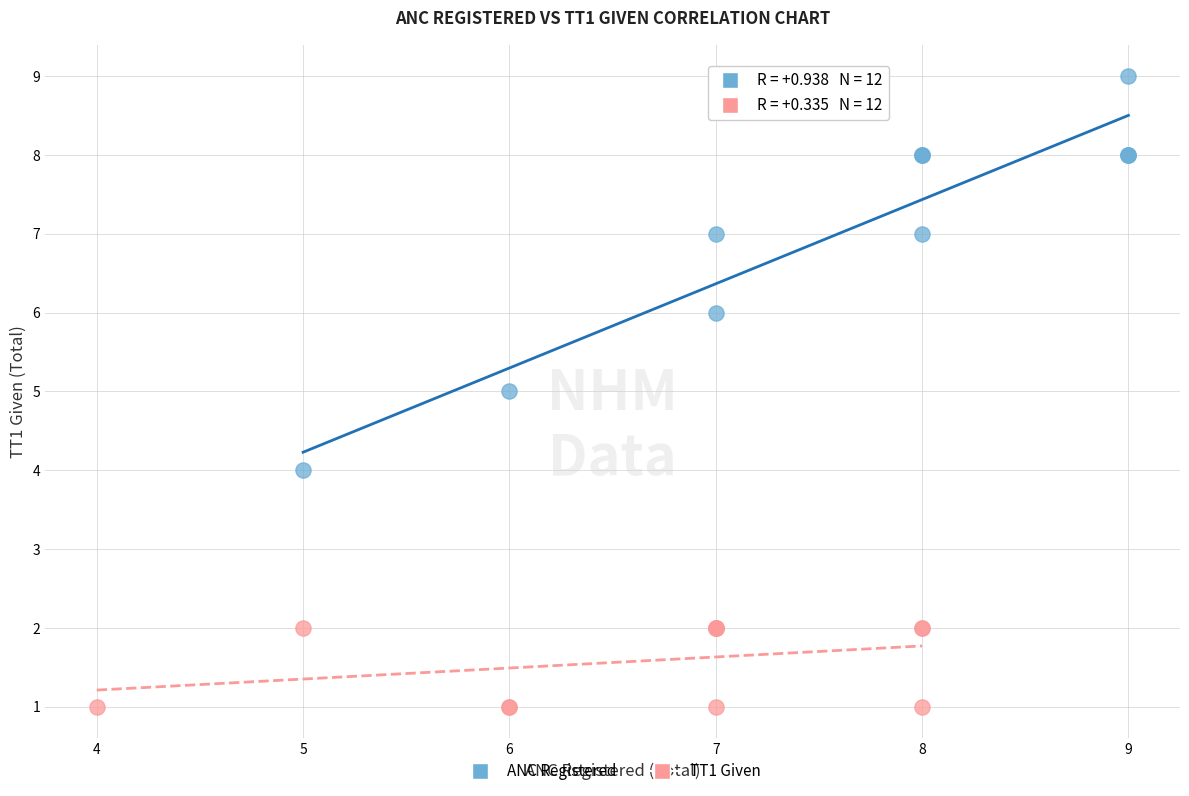

Which series contains the highest Y value?

ANC Registered